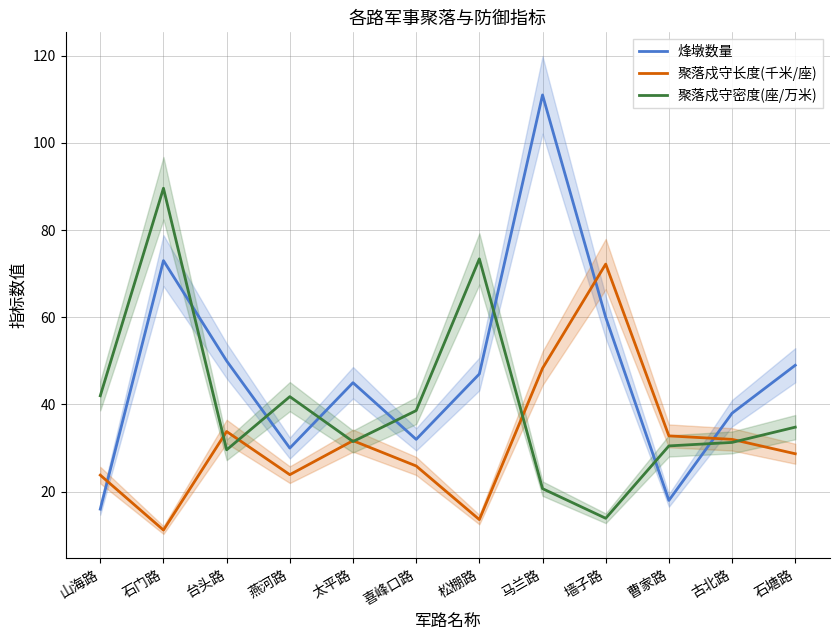

True or false: 烽墩数量 and 聚落戍守长度(千米/座) cross at least once.

True